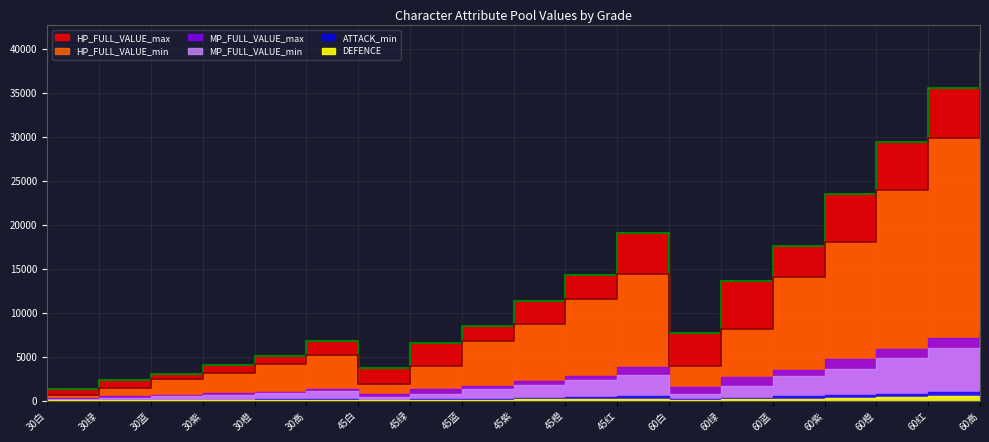

True or false: HP_FULL_VALUE_max and DEFENCE cross at least once.

False